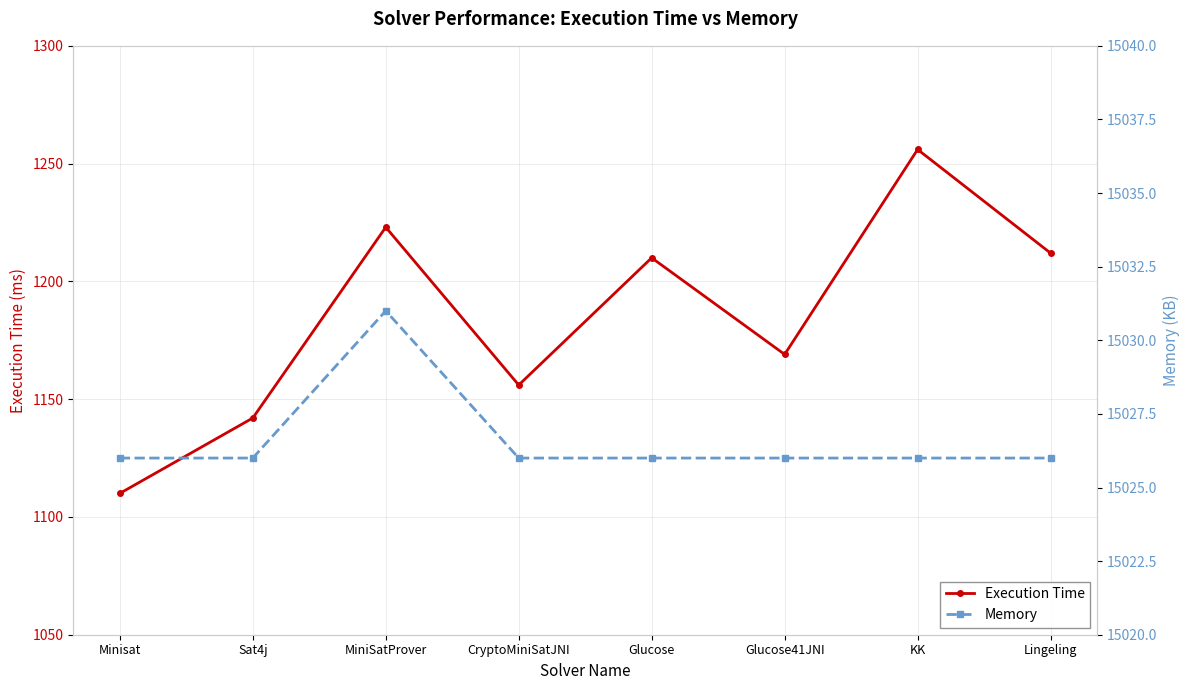

Is this an area chart (filled region under the line)?

No